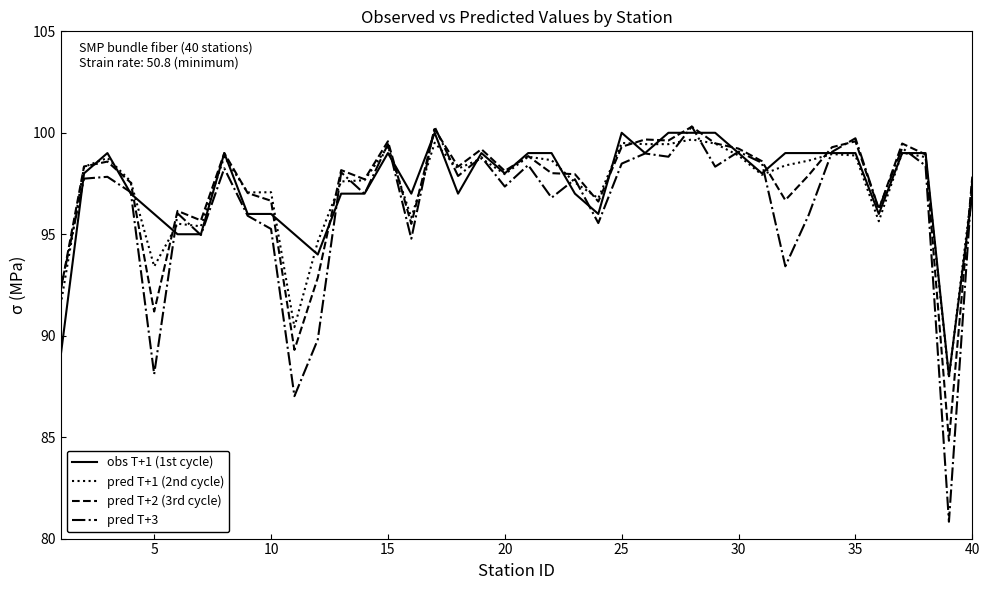

What is the maximum value for pred T+3?

100.3